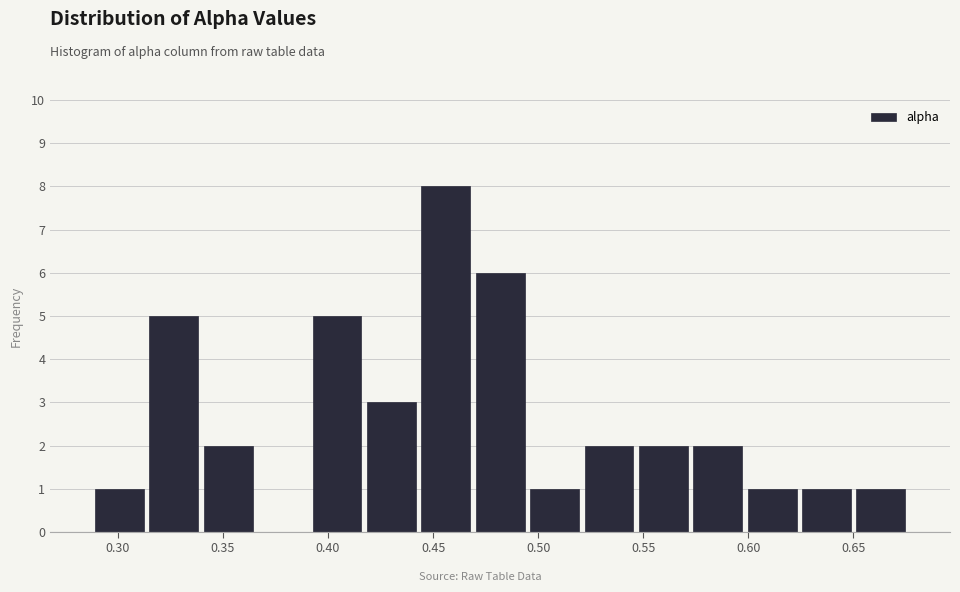

How tall is the bar that spans 0.650 to 0.675 on the x-axis? Neither the bar edges nor the heights are printed on the chart, so give them approximately, as read against the axes.

1